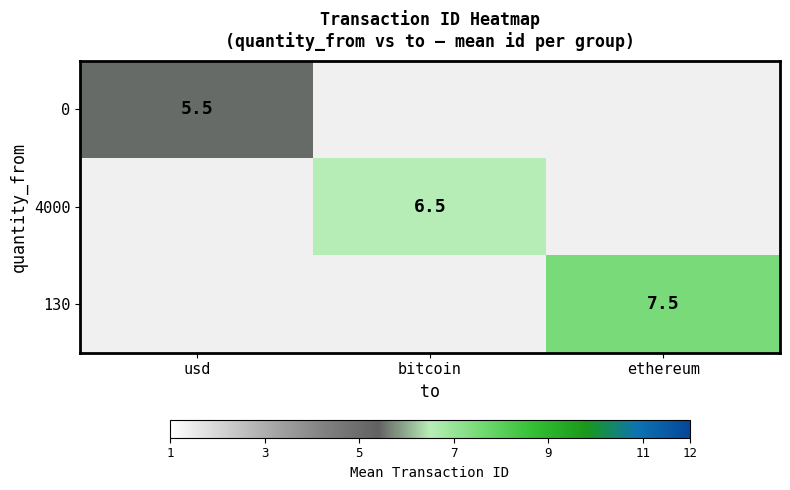

How many series are shown in this chart?

3